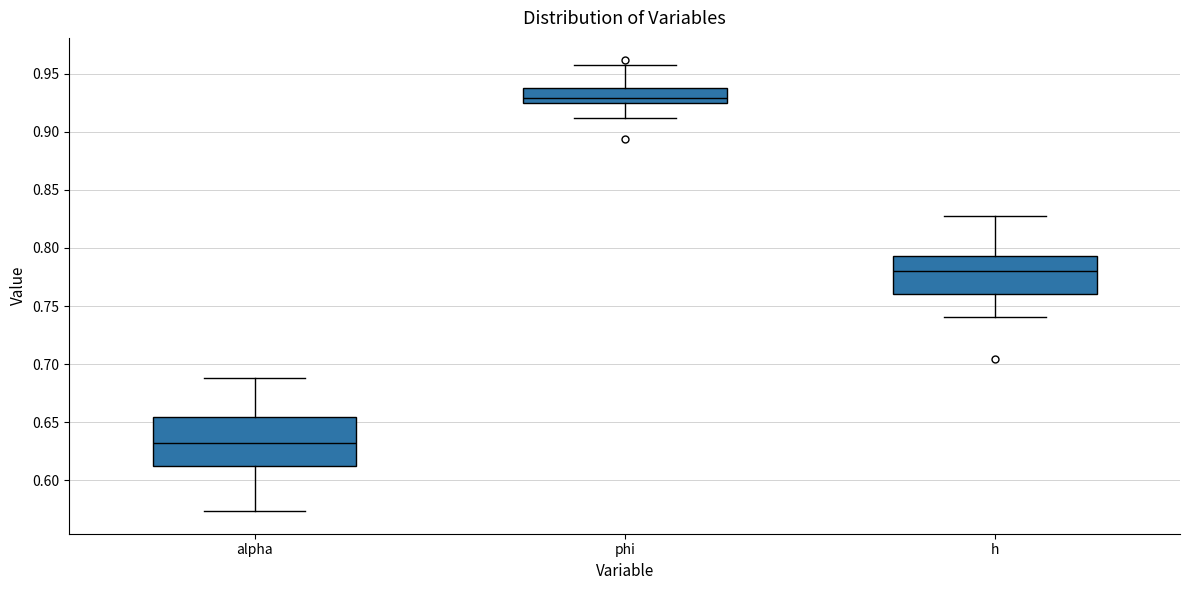

Comparing the boxes themselves (not the whiskers), which one is the tallest?

alpha